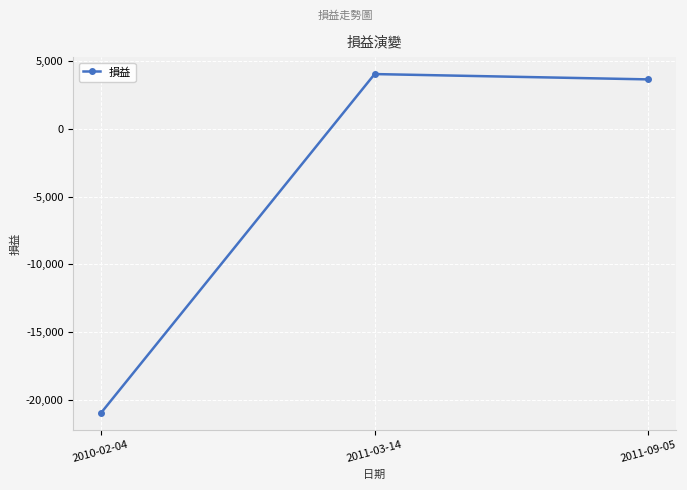

Rank the categories by value from highest to lowest.

2011-03-14, 2011-09-05, 2010-02-04